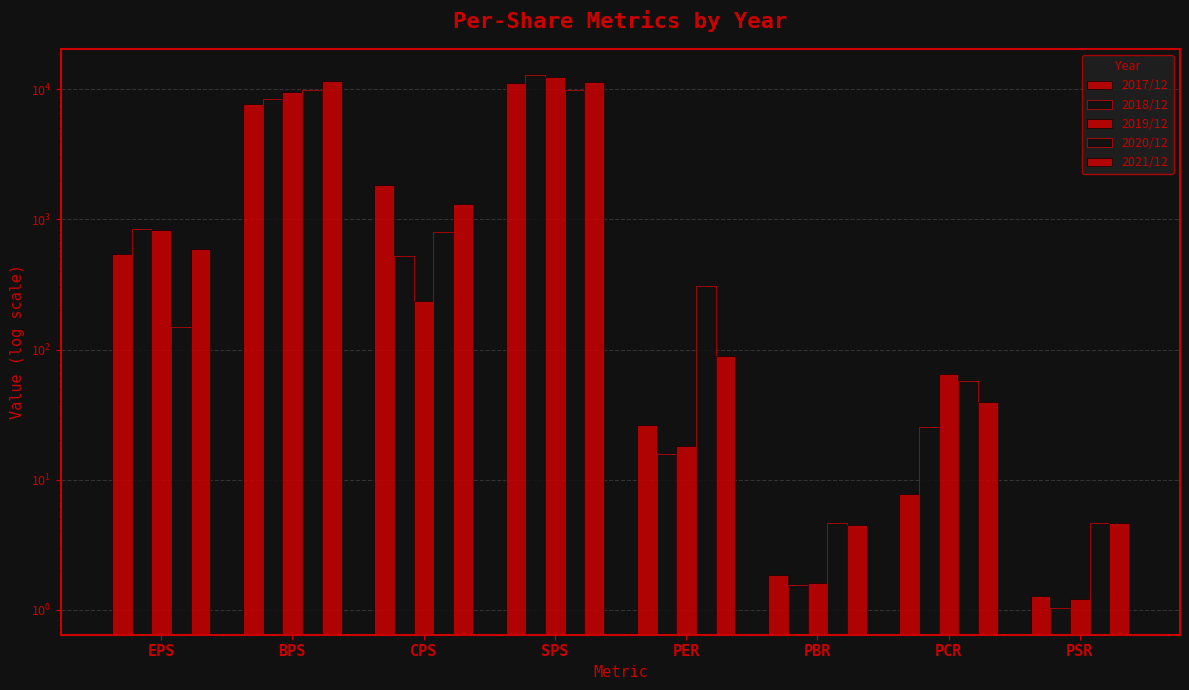

Is the value of 2019/12 at PCR greater than the value of 2021/12 at BPS?

No